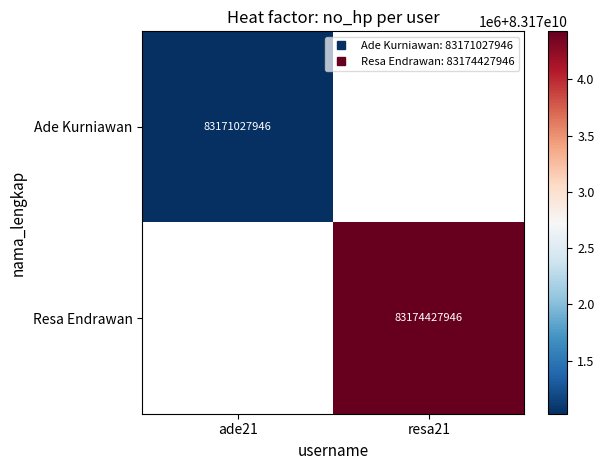

List the labels in order of Resa Endrawan value, largest first.

ade21, resa21